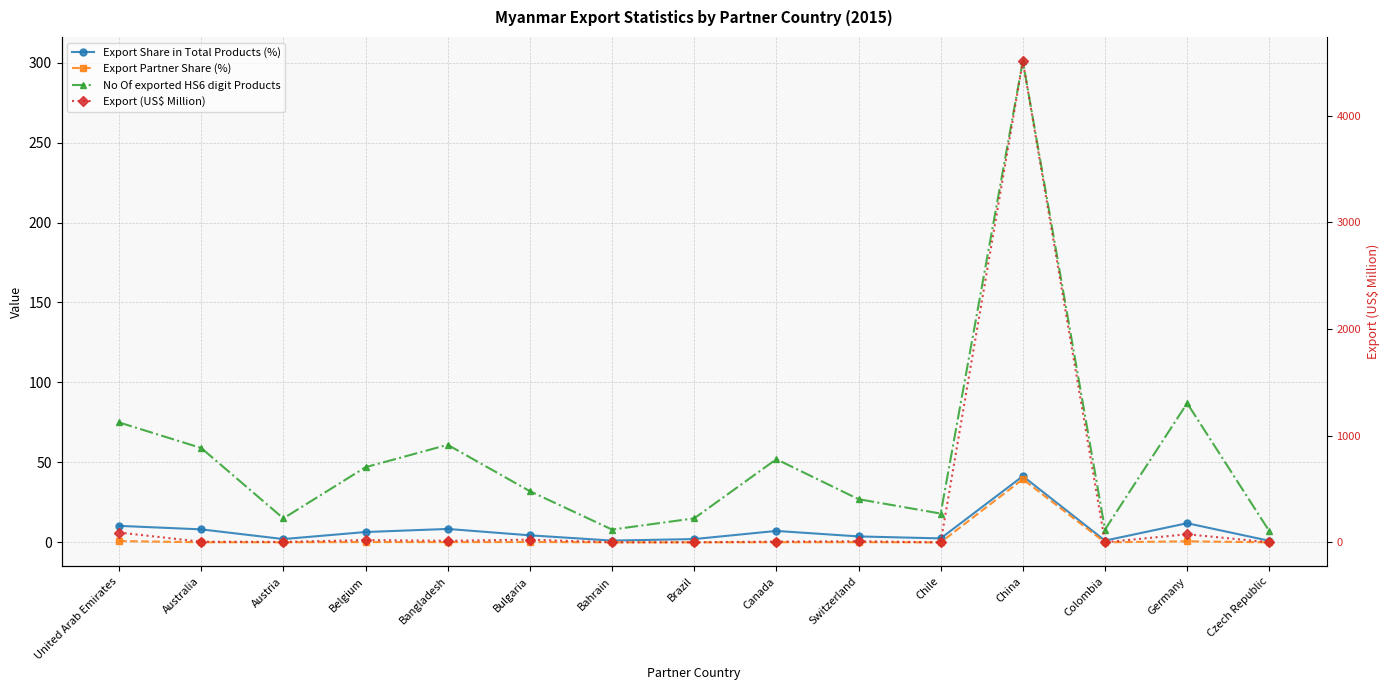

Read the Export Share in Total Products (%) value at China.

41.4